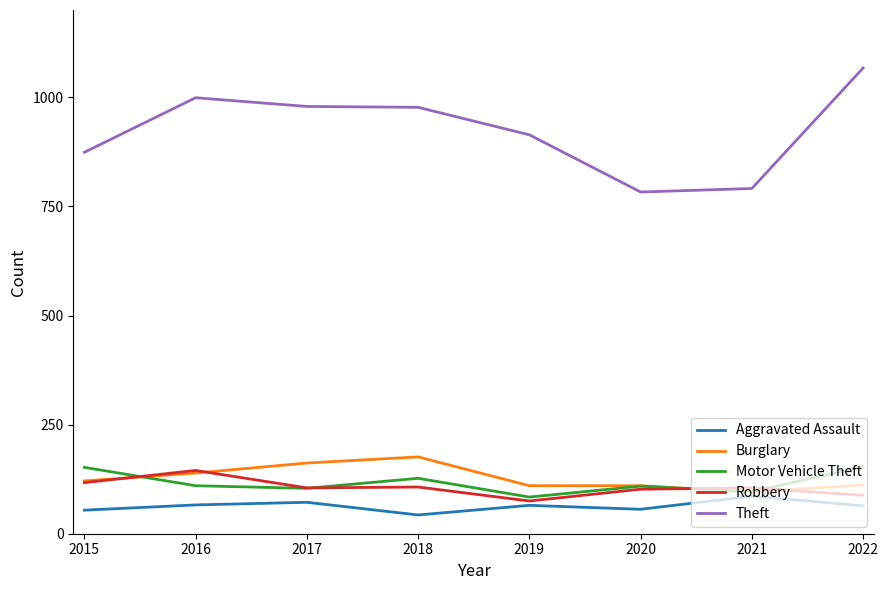

Which category has the lowest value across all series?

2018